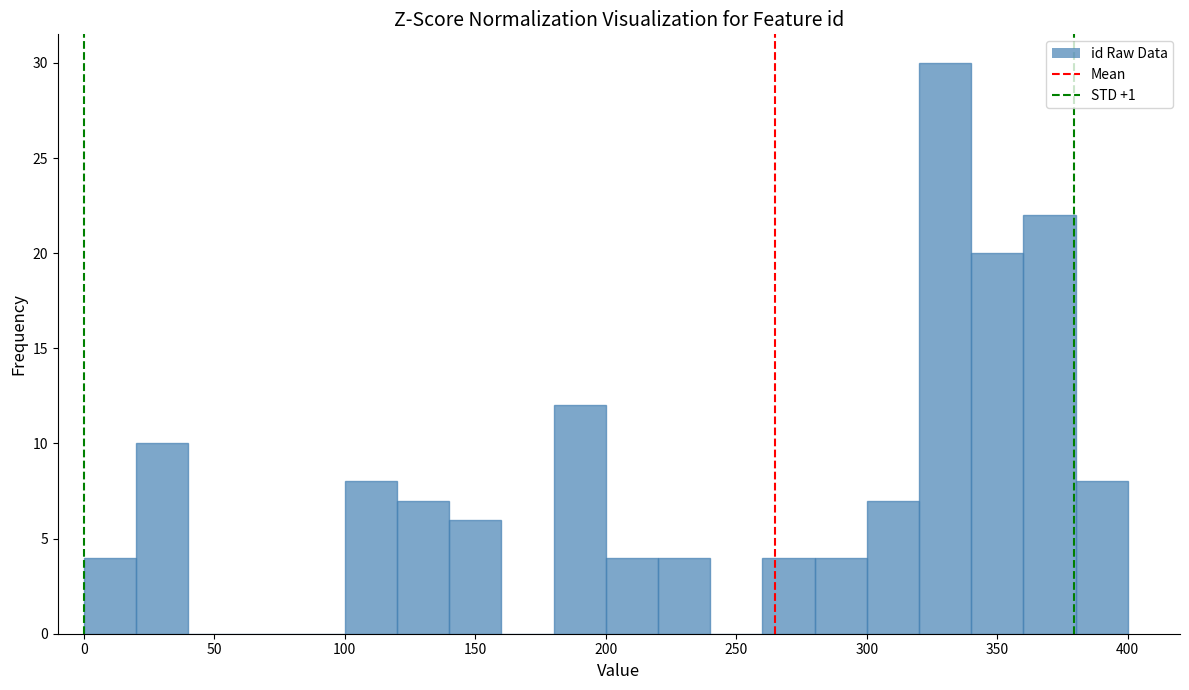

What is the height of the bar covering 180 to 200 on the x-axis? The values are not printed on the chart, so give them approximately, as read against the axis.

12